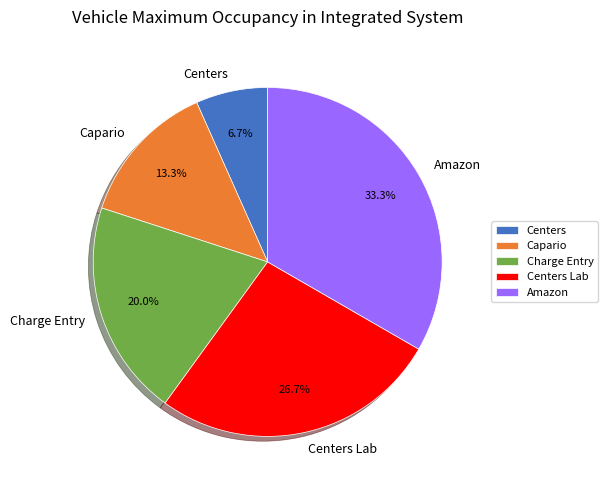

Rank the categories by value from lowest to highest.

Centers, Capario, Charge Entry, Centers Lab, Amazon